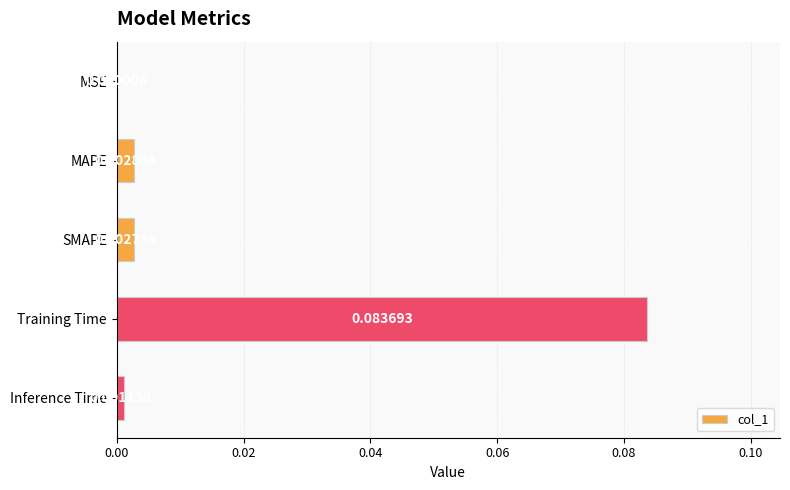

Where is the data nearest to the value 0?

MSE